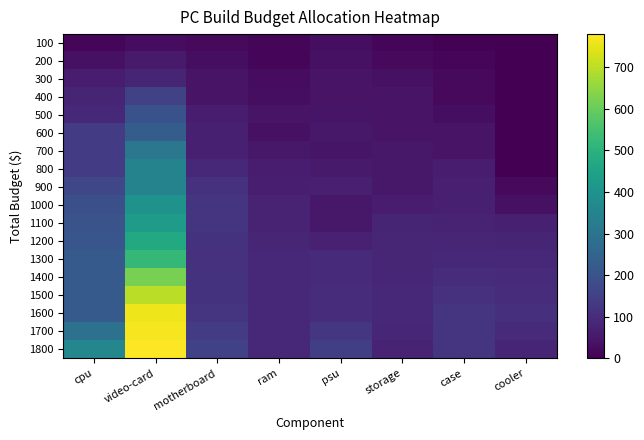

Reading right to left, extract all data points from this chart.

100: cooler=0.0	case=5.0	storage=15.0	psu=30.0	ram=10.0	motherboard=20.0	video-card=25.0	cpu=15.0
200: cooler=0.0	case=10.0	storage=20.0	psu=35.0	ram=15.0	motherboard=30.0	video-card=55.0	cpu=35.0
300: cooler=0.0	case=20.0	storage=35.0	psu=40.0	ram=25.0	motherboard=40.0	video-card=80.0	cpu=60.0
400: cooler=0.0	case=20.0	storage=40.0	psu=40.0	ram=30.0	motherboard=40.0	video-card=150.0	cpu=80.0
500: cooler=0.0	case=30.0	storage=40.0	psu=45.0	ram=40.0	motherboard=60.0	video-card=195.0	cpu=90.0
600: cooler=0.0	case=40.0	storage=40.0	psu=50.0	ram=35.0	motherboard=70.0	video-card=230.0	cpu=135.0
700: cooler=0.0	case=40.0	storage=50.0	psu=45.0	ram=50.0	motherboard=70.0	video-card=310.0	cpu=135.0
800: cooler=0.0	case=60.0	storage=50.0	psu=55.0	ram=60.0	motherboard=90.0	video-card=350.0	cpu=135.0
900: cooler=20.0	case=70.0	storage=50.0	psu=70.0	ram=65.0	motherboard=110.0	video-card=350.0	cpu=165.0
1000: cooler=35.0	case=70.0	storage=60.0	psu=50.0	ram=75.0	motherboard=120.0	video-card=400.0	cpu=190.0
1100: cooler=70.0	case=75.0	storage=80.0	psu=50.0	ram=75.0	motherboard=120.0	video-card=430.0	cpu=200.0
1200: cooler=80.0	case=82.5	storage=82.5	psu=72.5	ram=82.5	motherboard=115.0	video-card=475.0	cpu=210.0
1300: cooler=90.0	case=90.0	storage=85.0	psu=95.0	ram=90.0	motherboard=110.0	video-card=520.0	cpu=220.0
1400: cooler=95.0	case=100.0	storage=85.0	psu=95.0	ram=90.0	motherboard=115.0	video-card=620.0	cpu=220.0
1500: cooler=100.0	case=110.0	storage=90.0	psu=100.0	ram=90.0	motherboard=115.0	video-card=700.0	cpu=220.0
1600: cooler=105.0	case=120.0	storage=90.0	psu=100.0	ram=90.0	motherboard=120.0	video-card=760.0	cpu=220.0
1700: cooler=92.5	case=120.0	storage=82.5	psu=122.5	ram=90.0	motherboard=135.0	video-card=770.0	cpu=290.0
1800: cooler=80.0	case=120.0	storage=75.0	psu=145.0	ram=90.0	motherboard=150.0	video-card=780.0	cpu=360.0